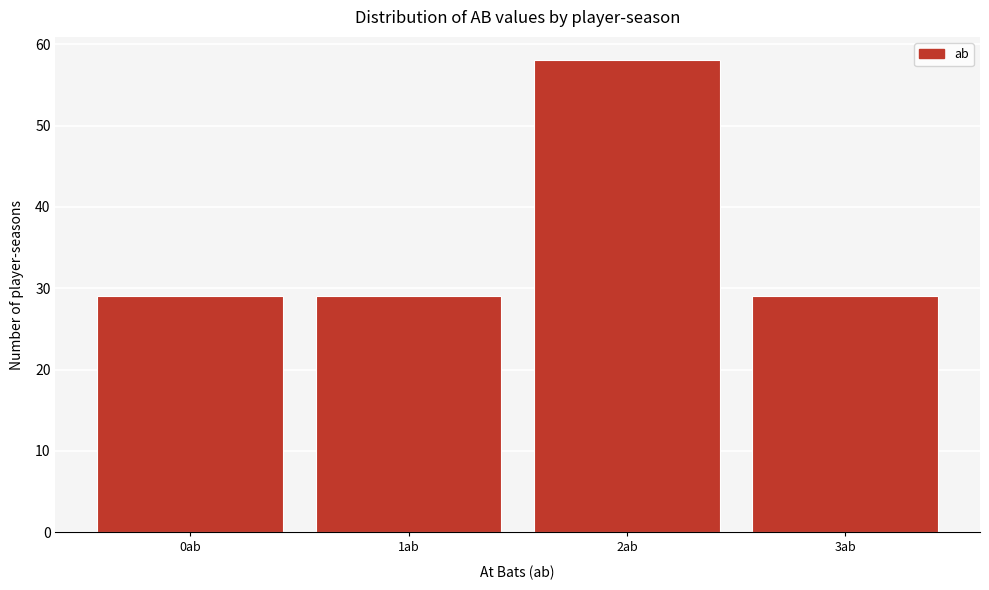

Reading left to right, extract all data points from this chart.

29	29	58	29